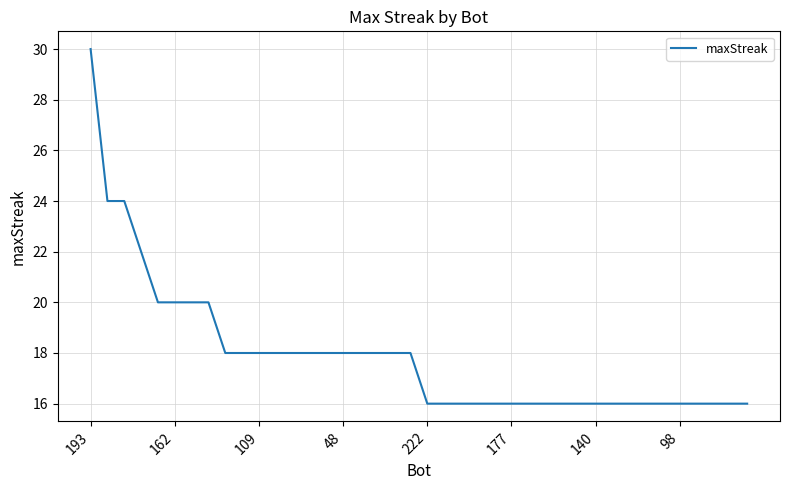

What is the minimum value shown in the chart?

16